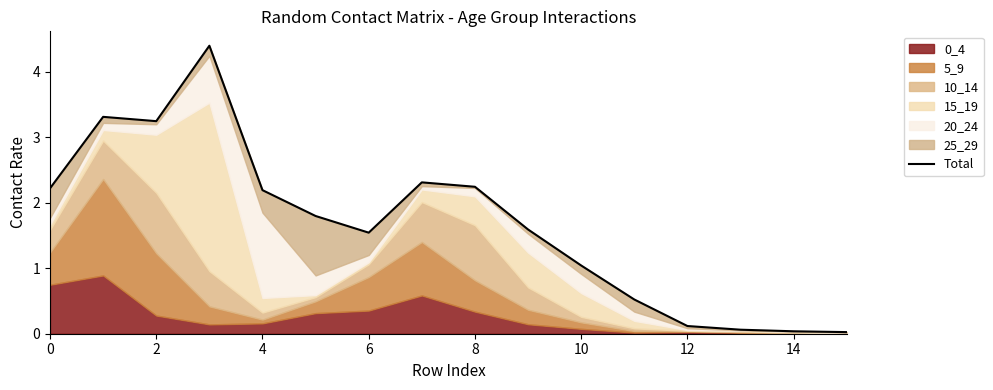

Does the chart have visible grid lines?

No